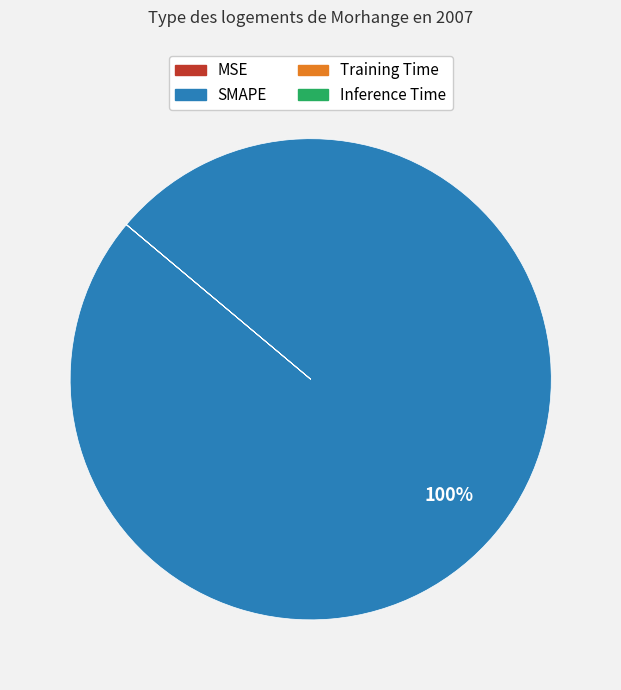

To the nearest percent, what is the difference between the largest and smallest slice percentages?

100%